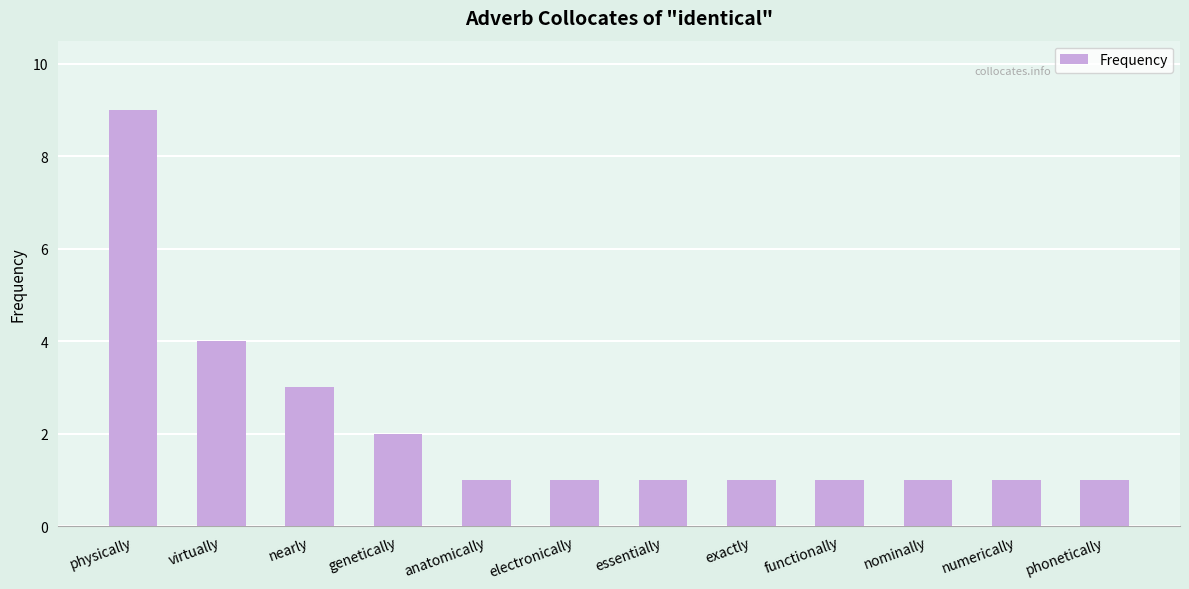

Count the number of data series in this chart.

1